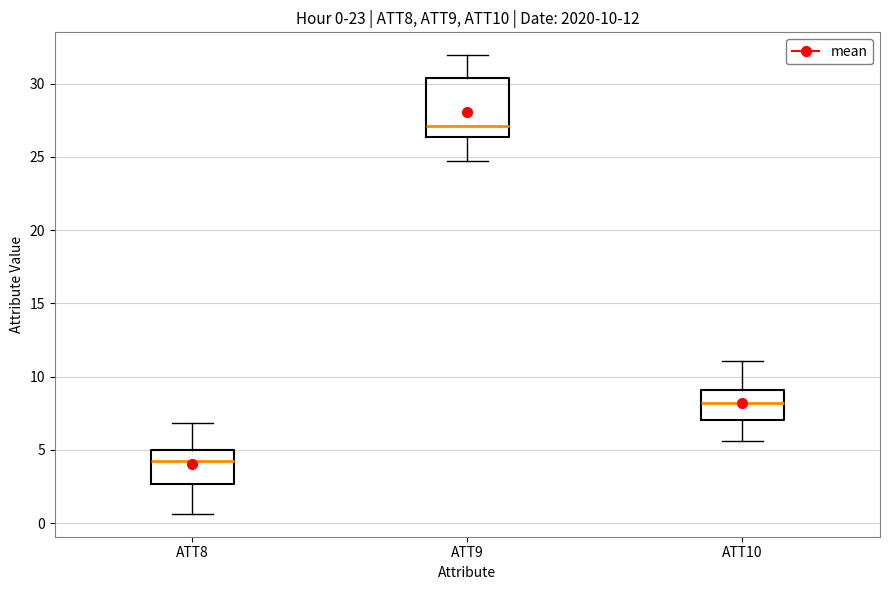

Comparing the boxes themselves (not the whiskers), which one is the tallest?

ATT9